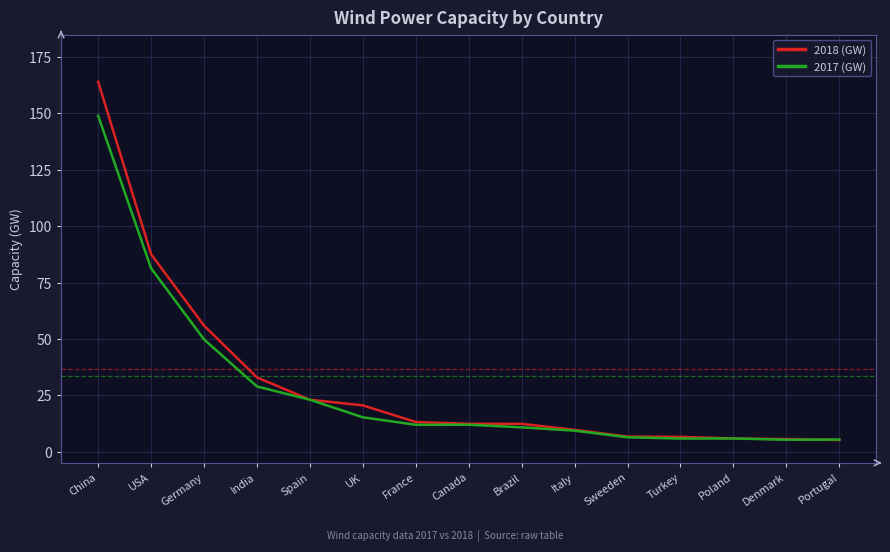

Is the value of 2018 (GW) at India greater than the value of 2017 (GW) at Denmark?

Yes